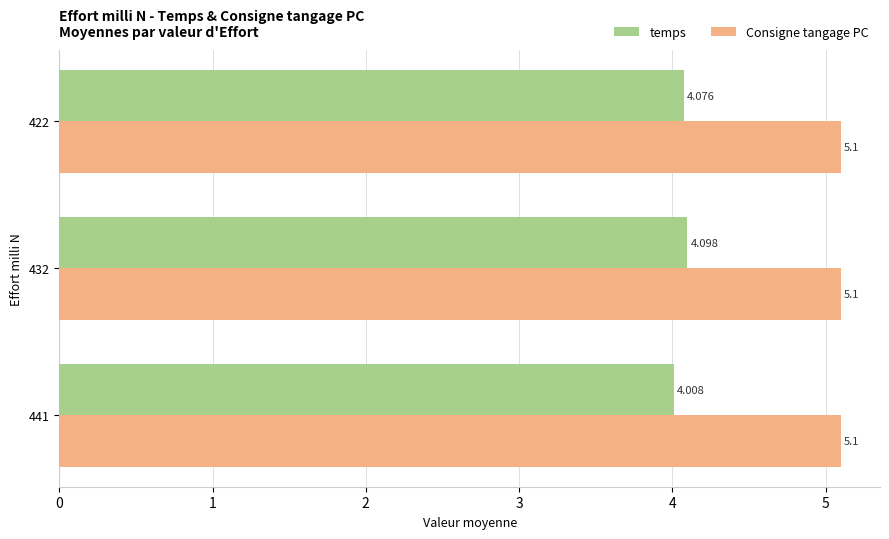

Which series changed the most between 441 and 432?

temps